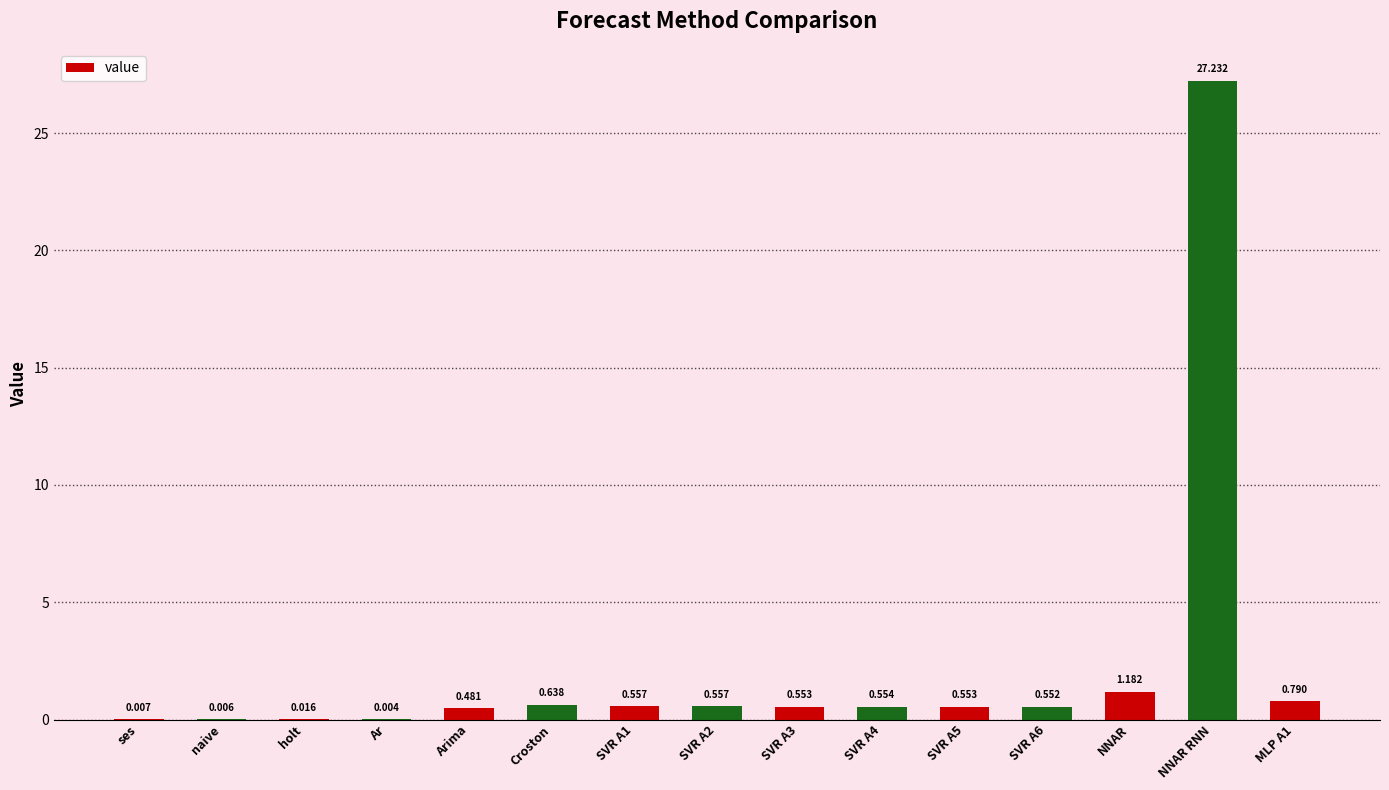

Where is the data nearest to the value 13?

NNAR